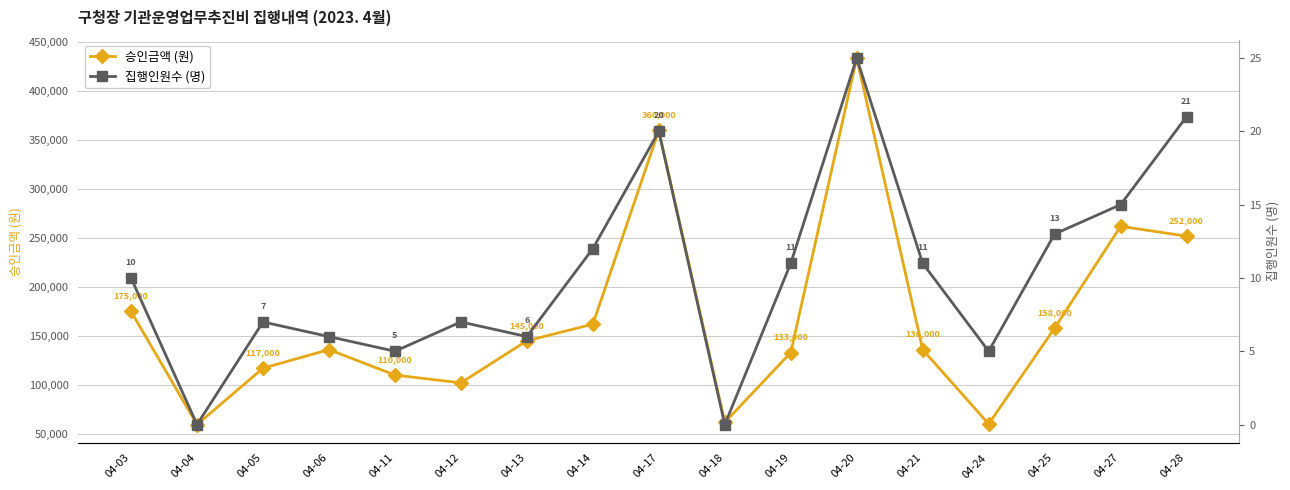

True or false: 집행인원수 (명) has a value of 11 at 04-19.

True